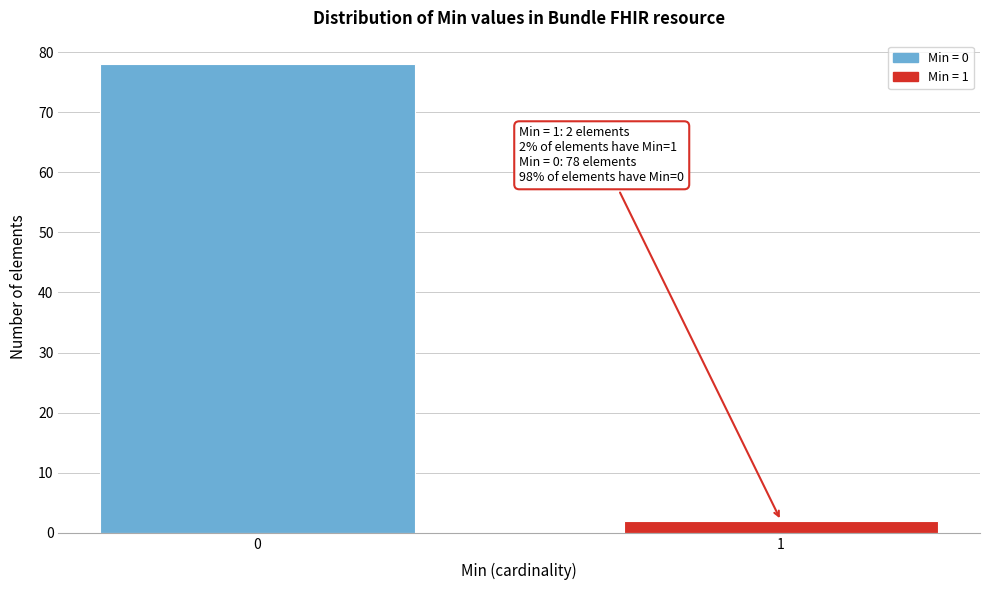

Reading right to left, extract all data points from this chart.

2	78